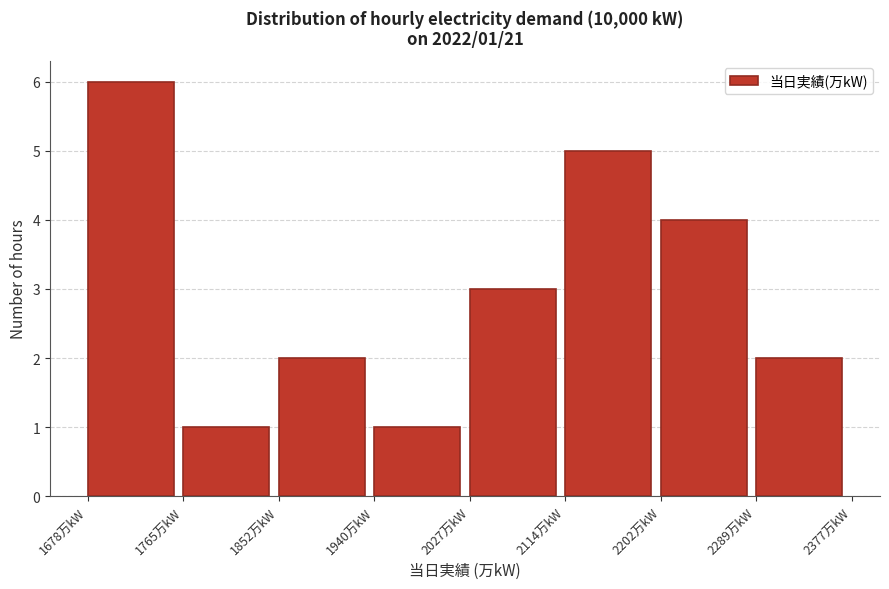

Which range on the x-axis has the tallest bar?

1680 to 1770